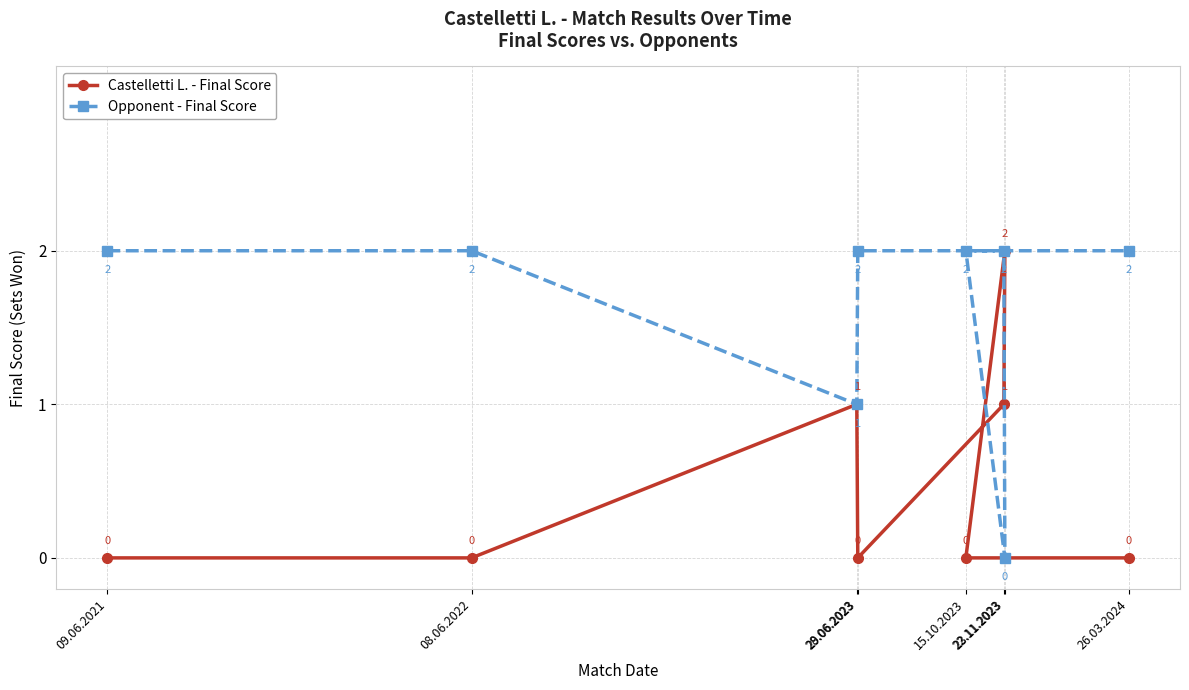

What are all the series names shown in the legend?

Castelletti L. - Final Score, Opponent - Final Score